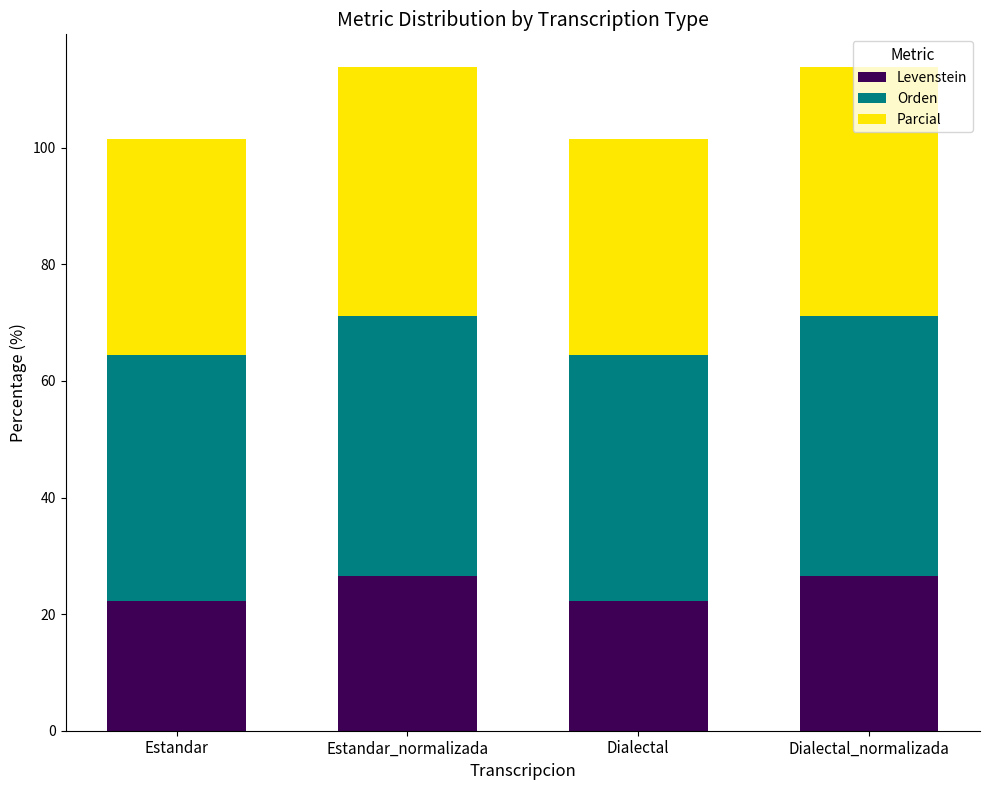

What is the total value across all series at Dialectal_normalizada?

113.8